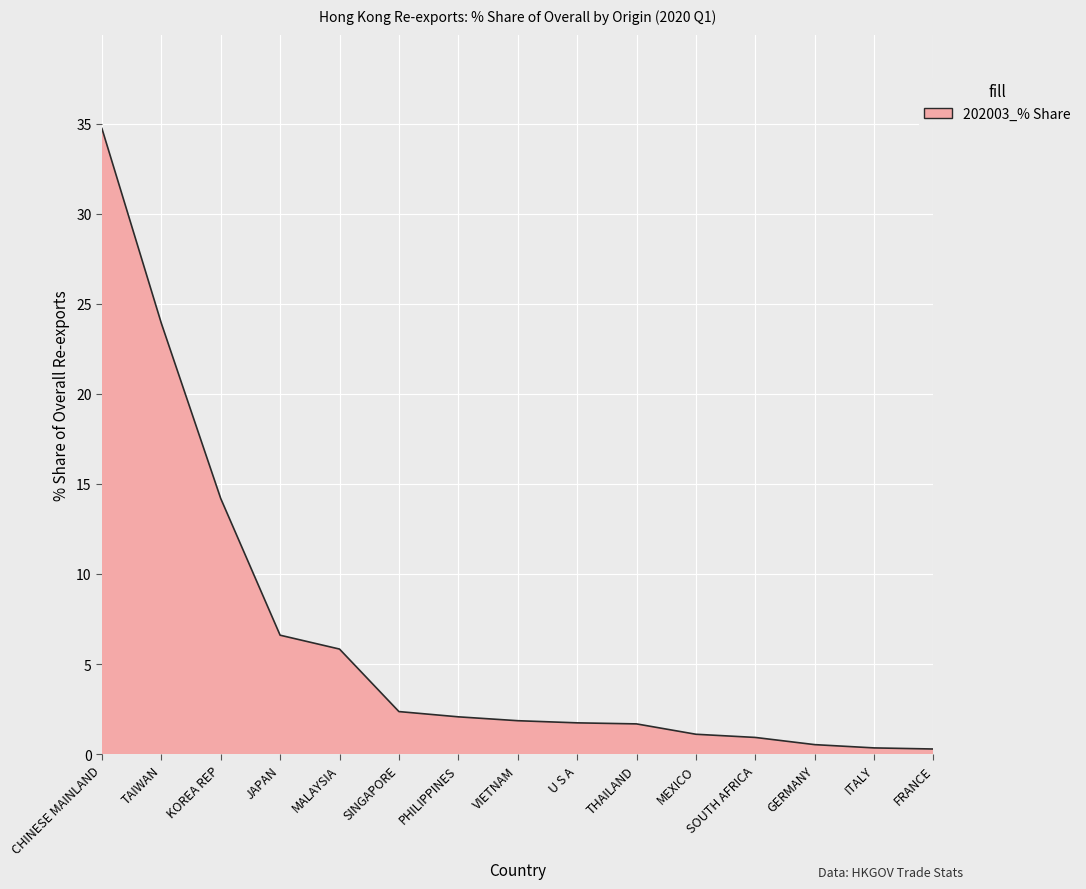

Is it true that the value at MEXICO is 1.1?

True